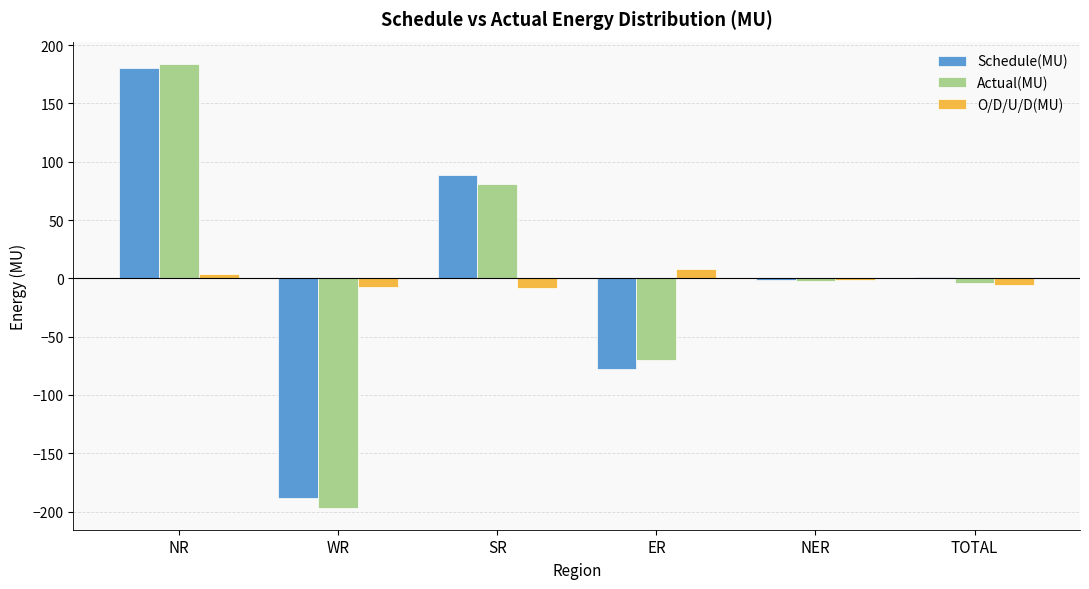

How many groups of bars are there?

6